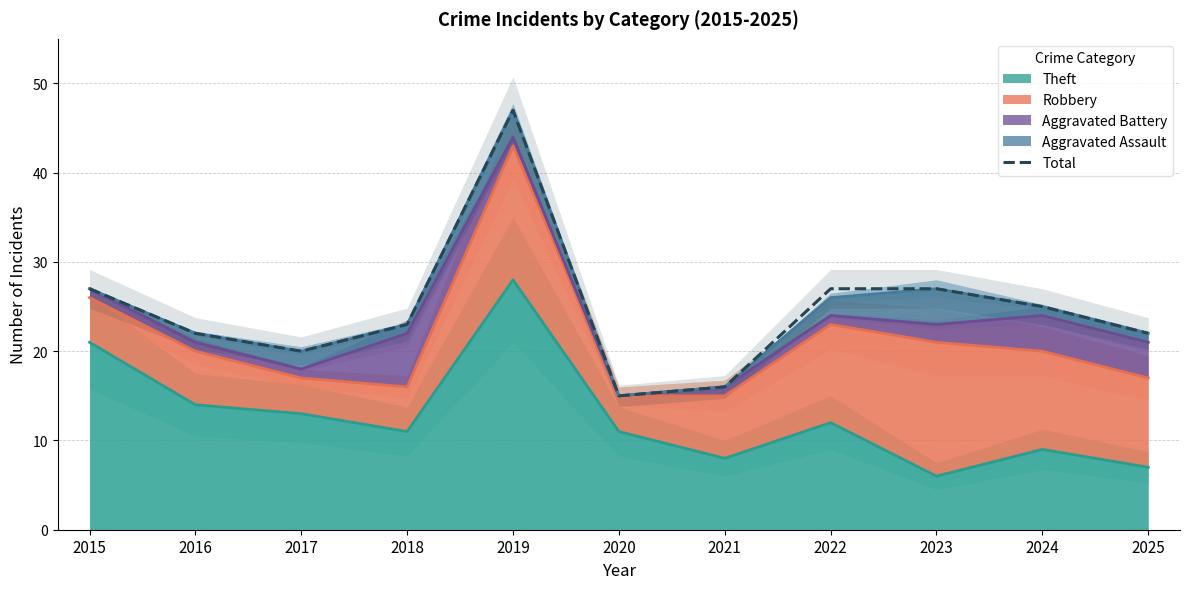

Approximately how many times larger is the value at 2020 compared to 2021?

0.9